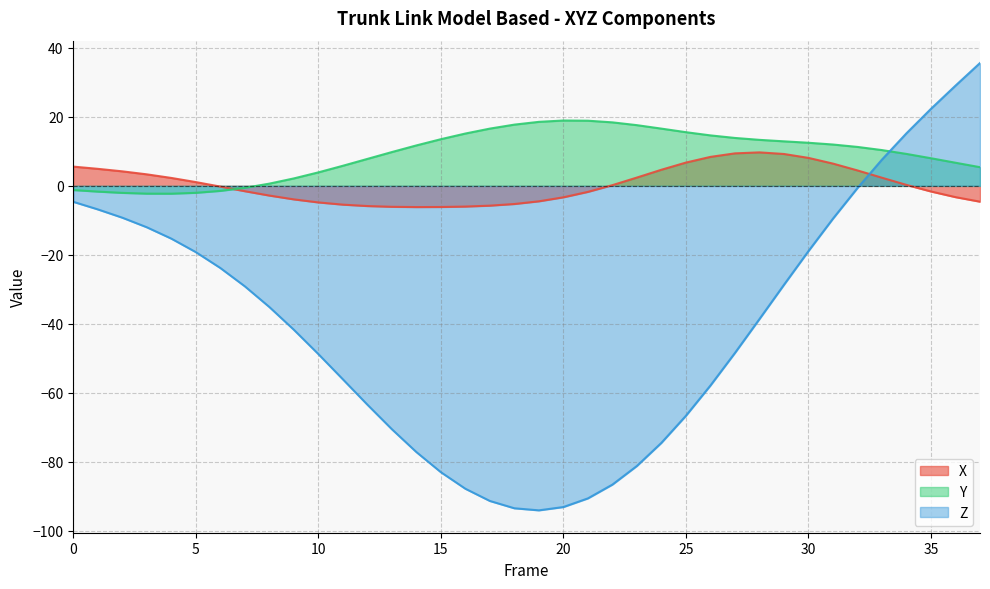

What are all the series names shown in the legend?

X, Y, Z